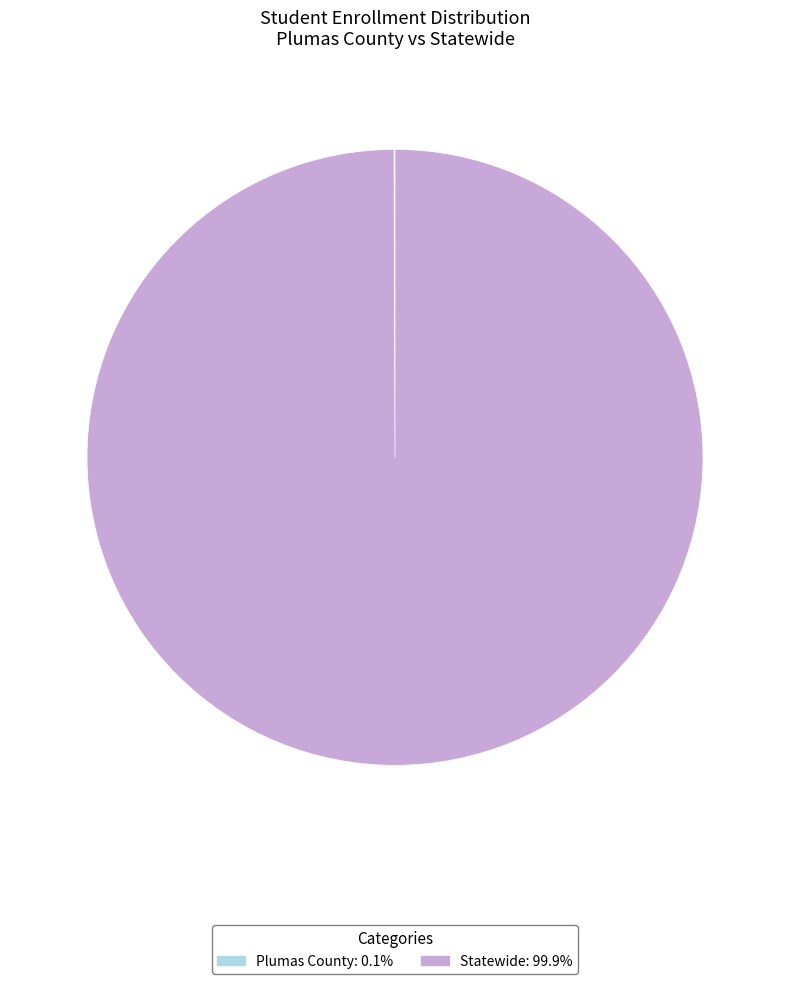

Does any single category account for the majority?

Yes